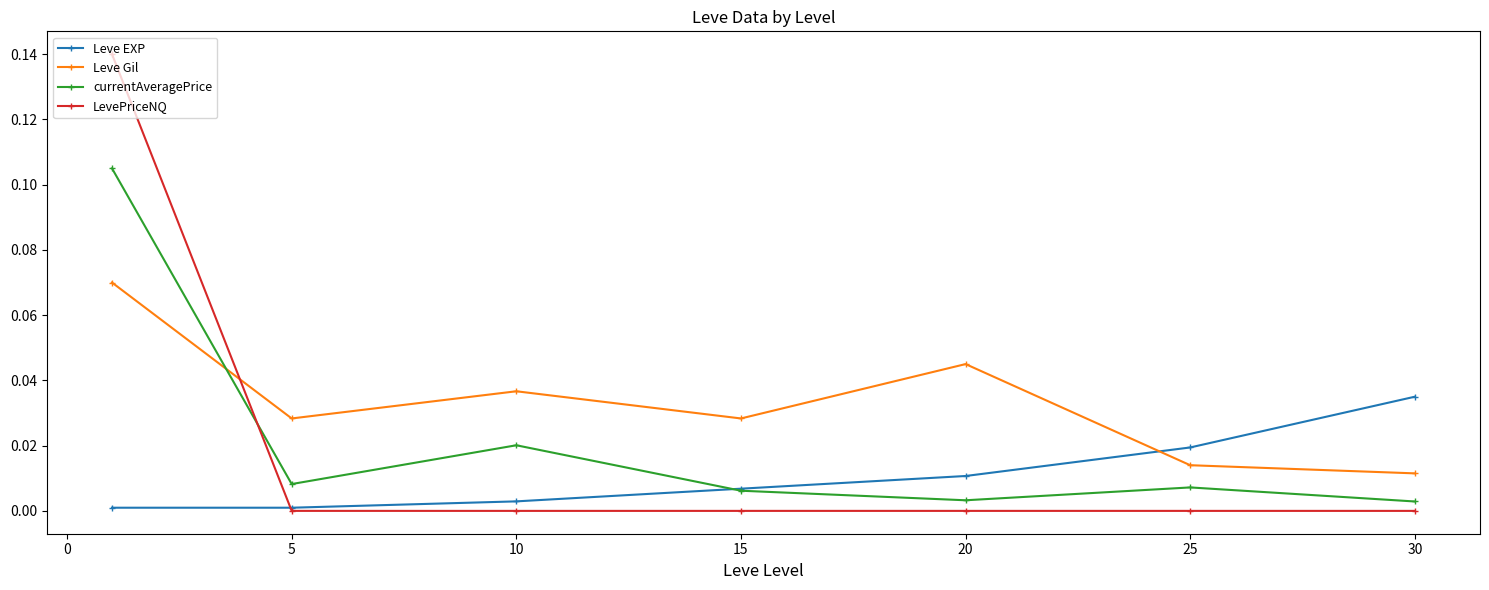

Rank the series by their maximum value, from lowest to highest.

Leve EXP, Leve Gil, currentAveragePrice, LevePriceNQ